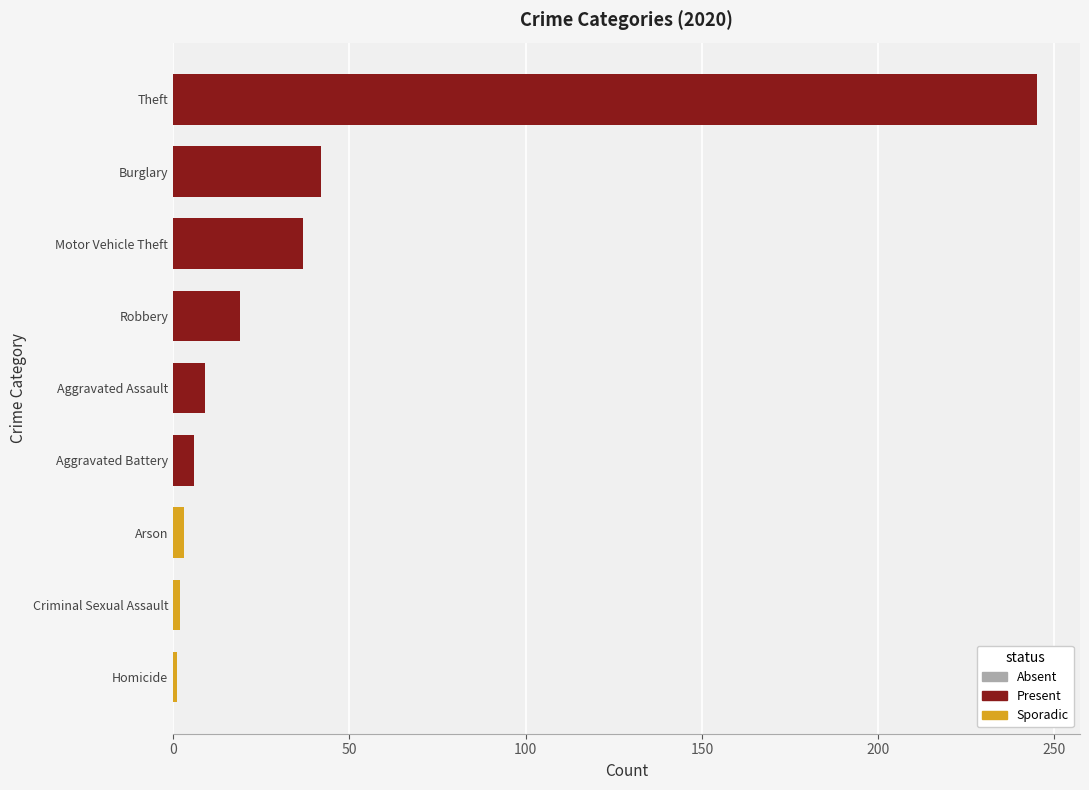

Rank the series at 0 from highest to lowest value.

Sporadic, Absent, Present